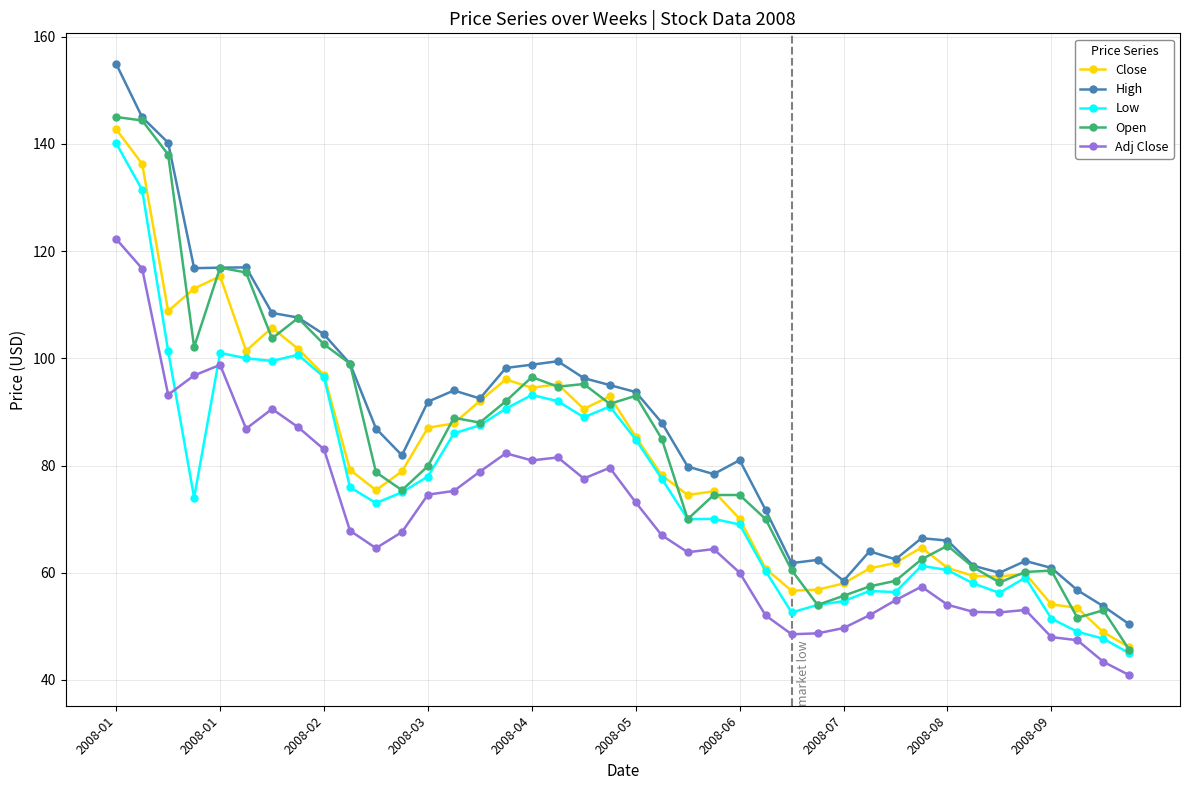

True or false: Low has more than 2 interior local peaks.

True